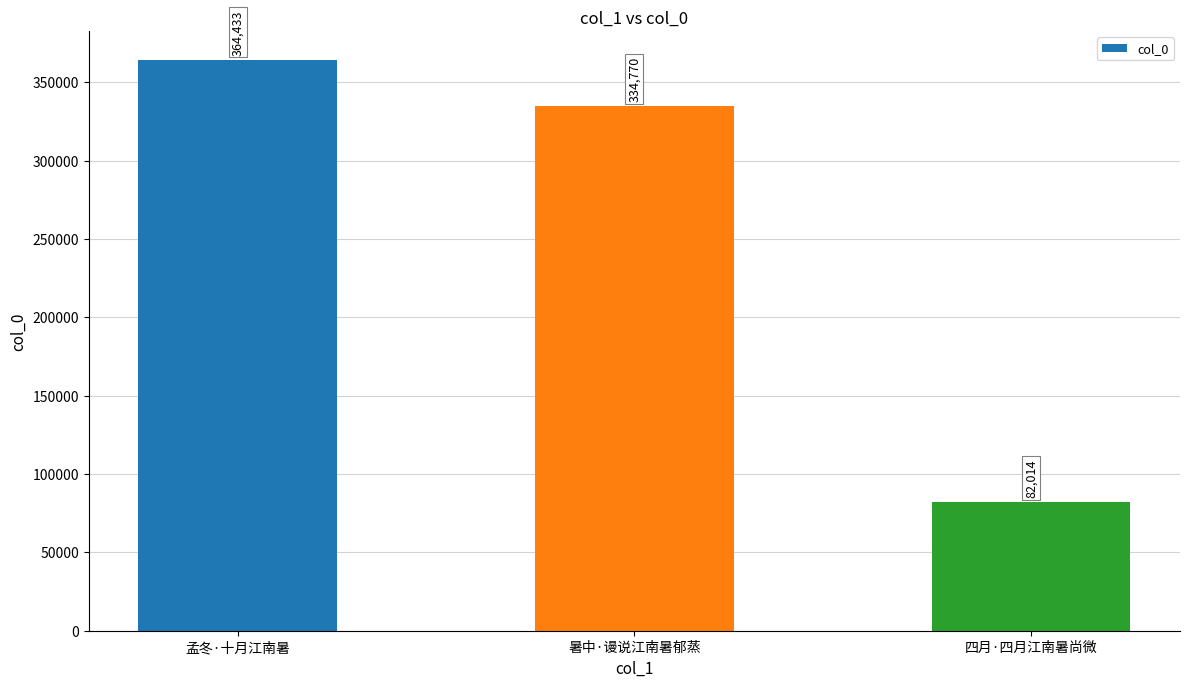

What is the label of the 2nd bar from the right?

暑中·谩说江南暑郁蒸